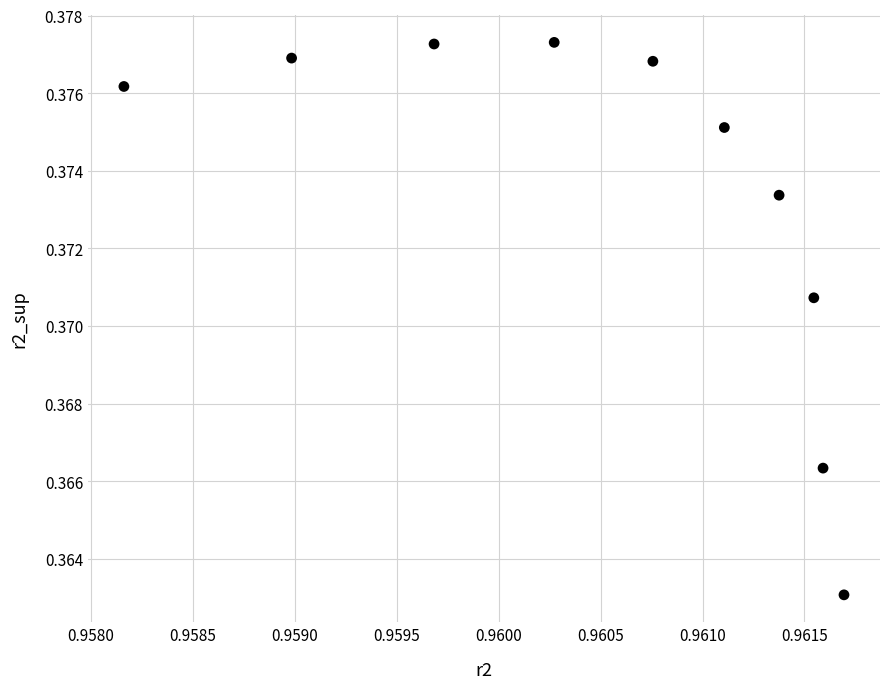

What is the average X value?

1.0